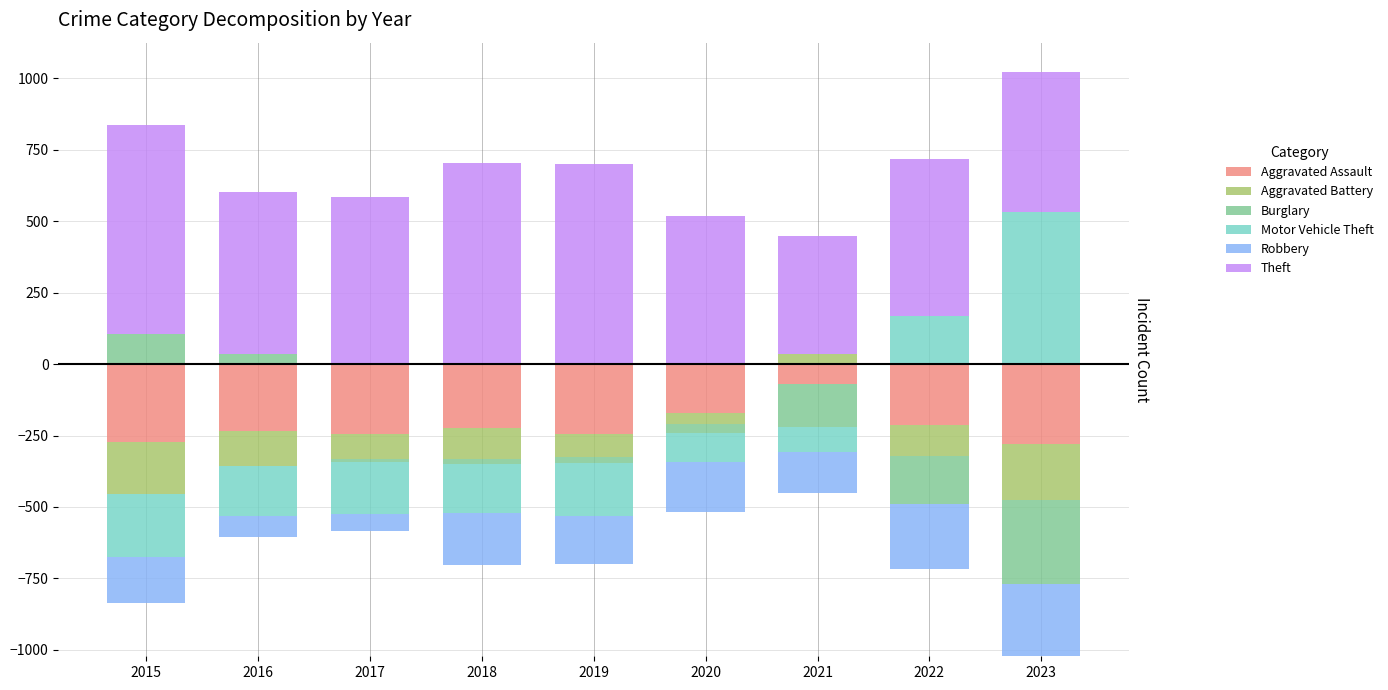

Is it true that Burglary equals 104.2 at 2015?

True